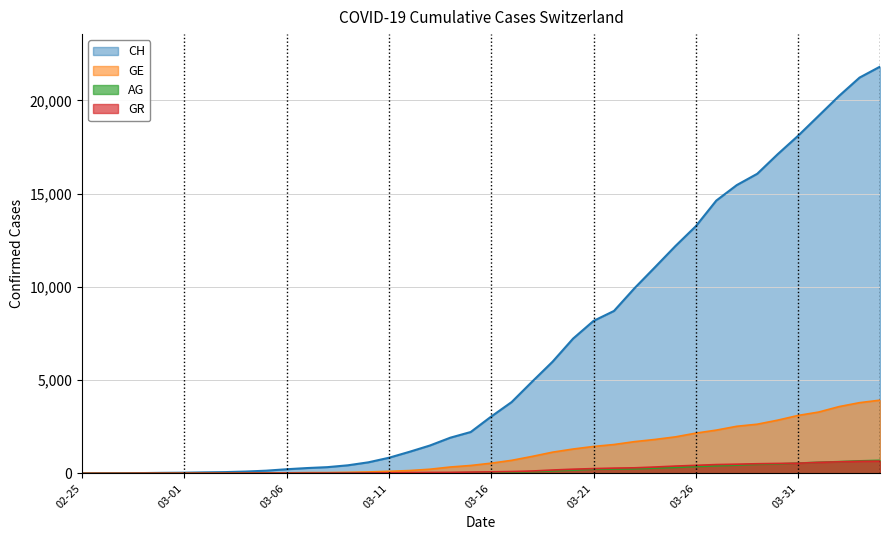

Which series has the widest spread of values?

CH